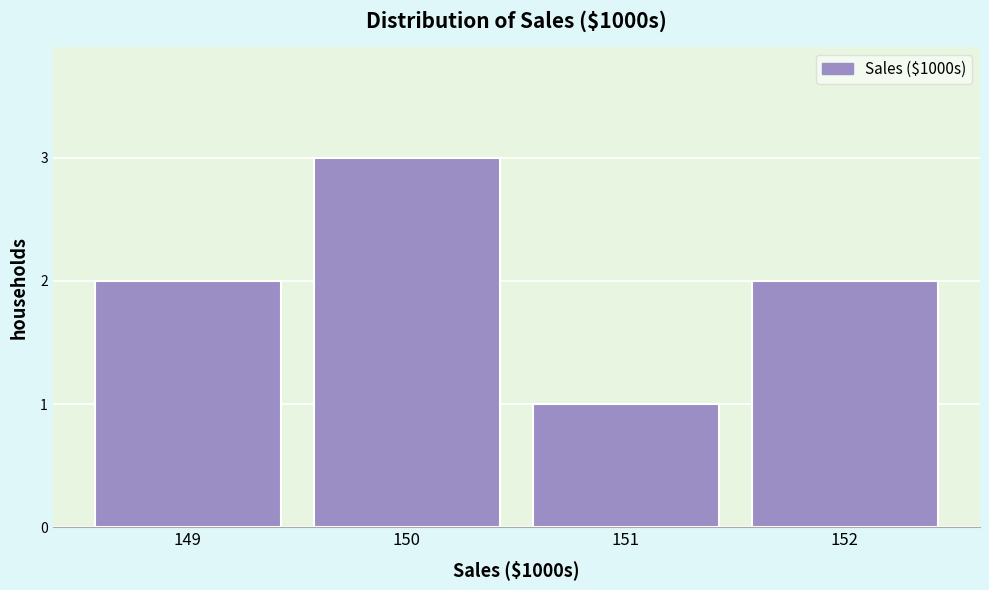

Reading left to right, transcribe this chart: for each bar, give the range it covers on the x-axis and its height. The values are not printed on the chart, so give them approximately, as read against the axis.

148.5 to 149.5: 2
149.5 to 150.5: 3
150.5 to 151.5: 1
151.5 to 152.5: 2